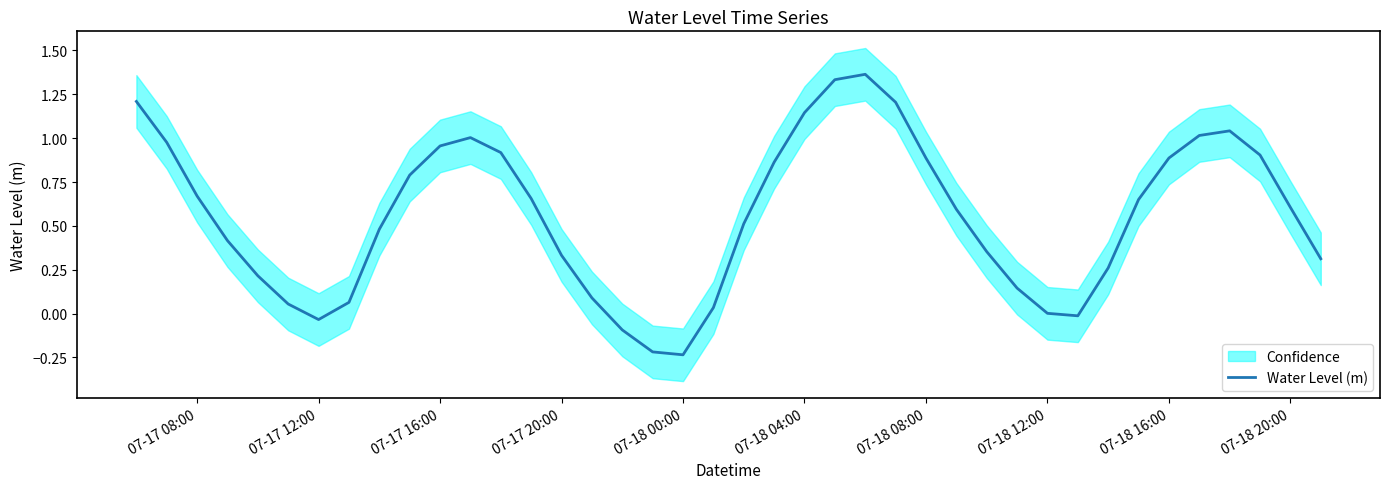

What is the smallest value displayed?

-0.2